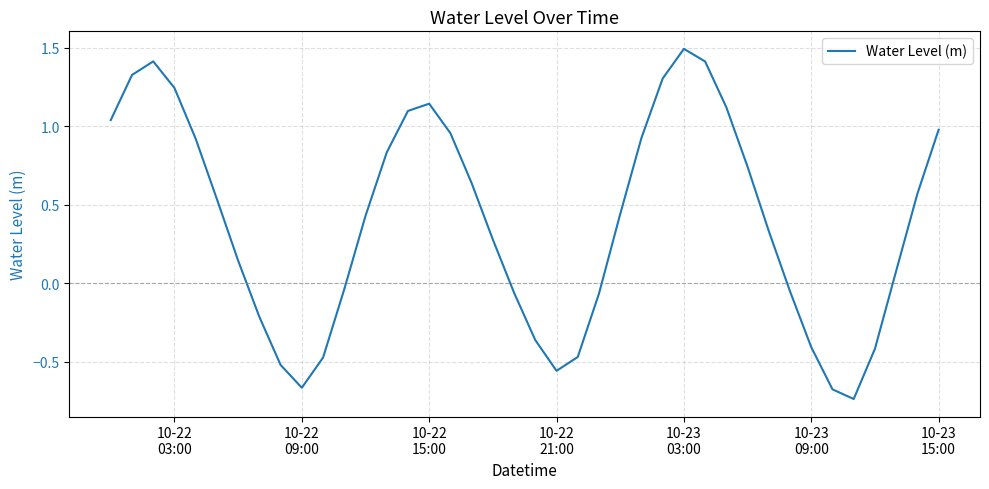

What is the difference between the maximum and minimum values?

2.2